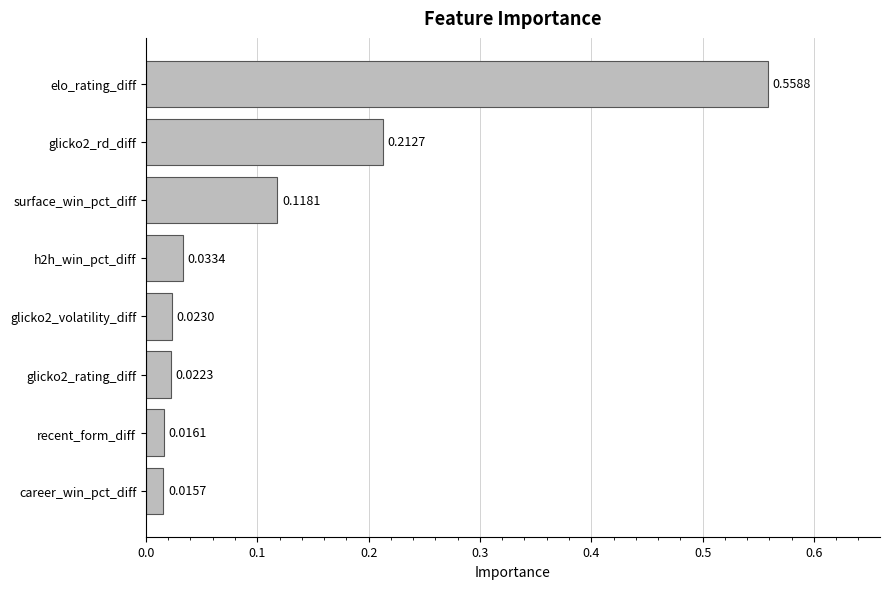

Which category has the highest value across all series?

elo_rating_diff